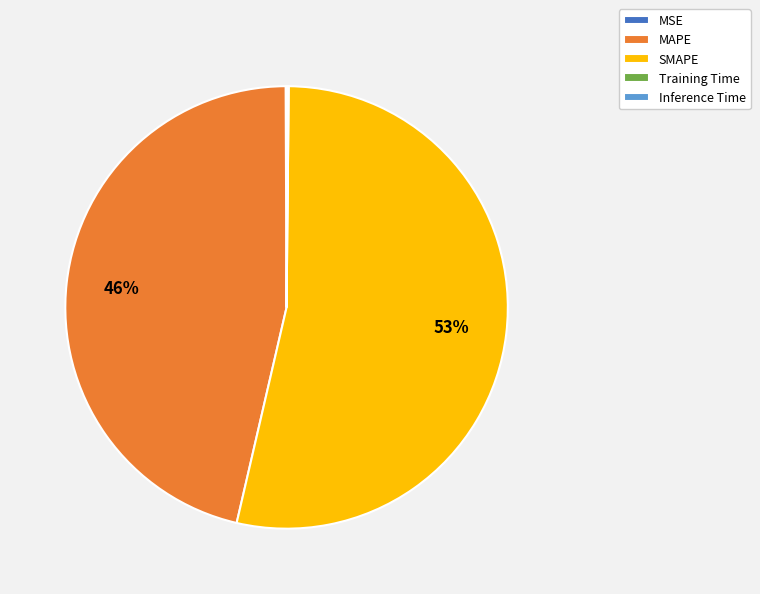

Which has a higher value, SMAPE or MAPE?

SMAPE